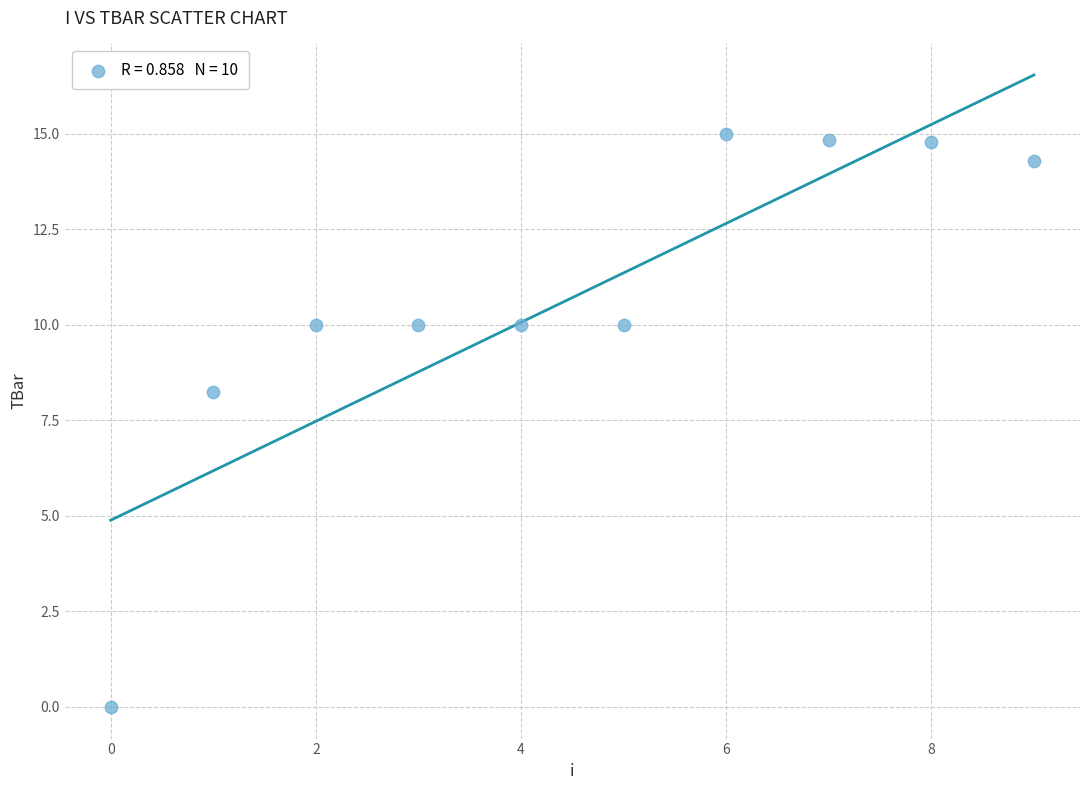

What Y value in the scatter plot is closest to 7?

8.2